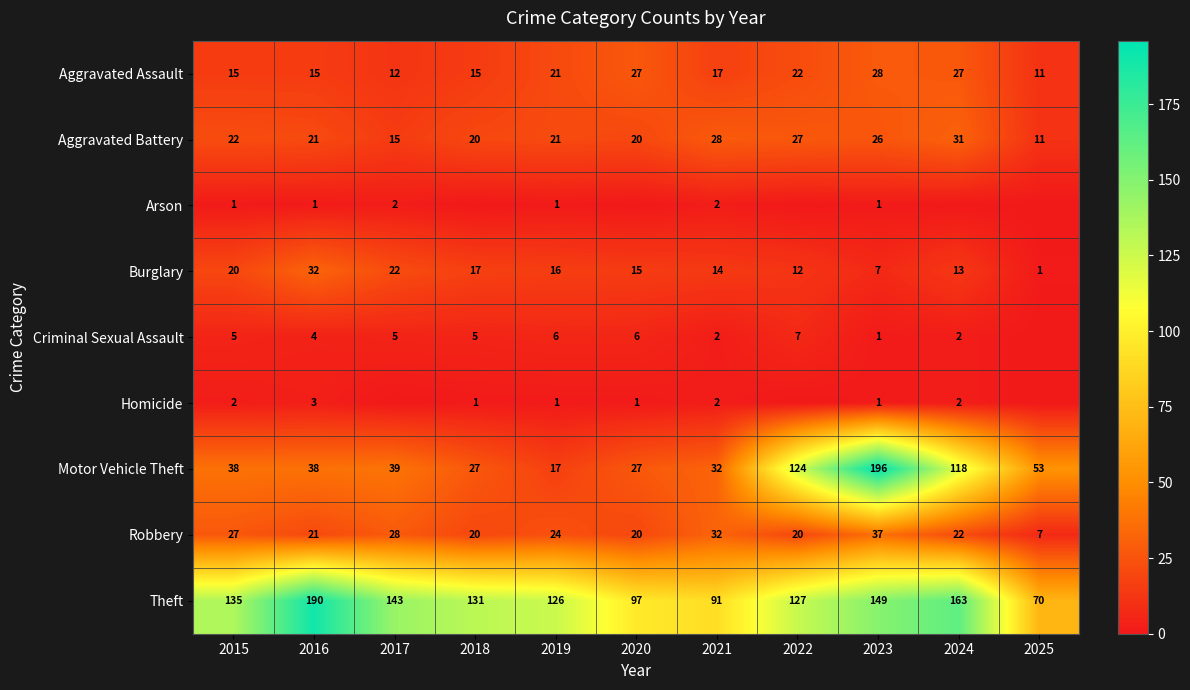

List the labels in order of Theft value, smallest first.

2025, 2021, 2020, 2019, 2022, 2018, 2015, 2017, 2023, 2024, 2016